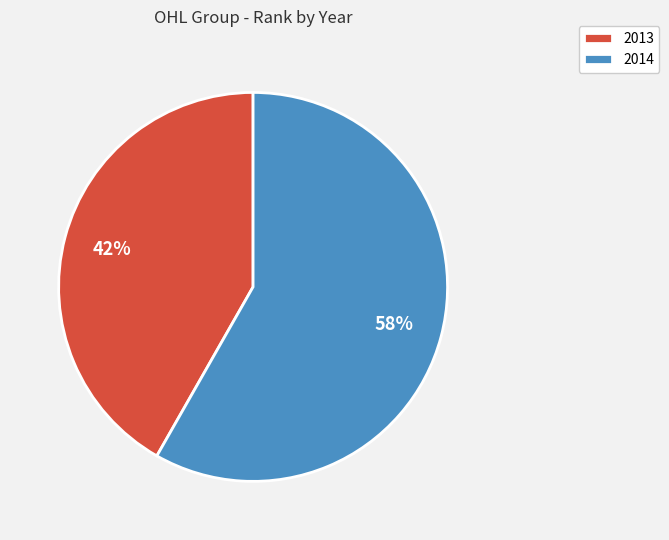

Count the number of slices in the pie.

2